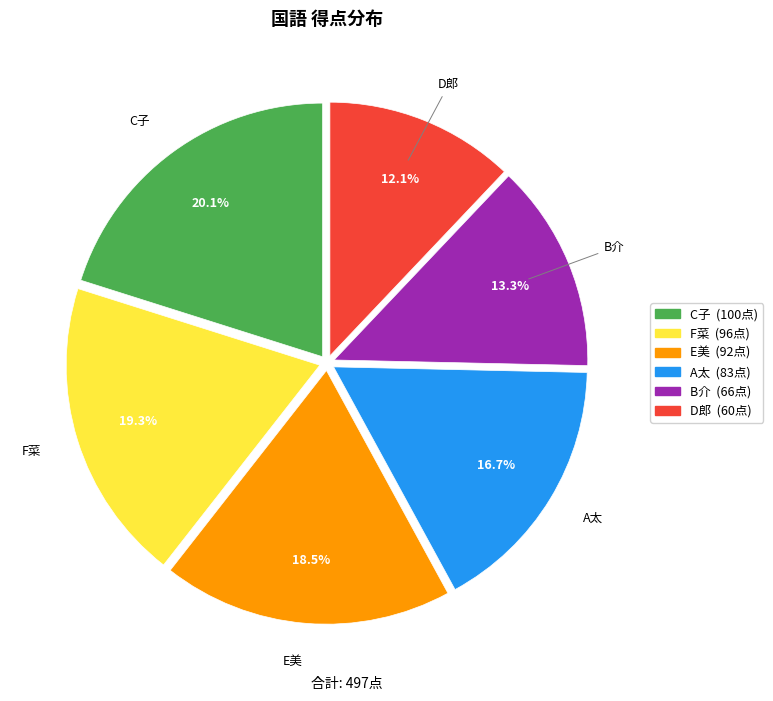

To the nearest percent, what is the combined percentage of A太 and B介?

30%